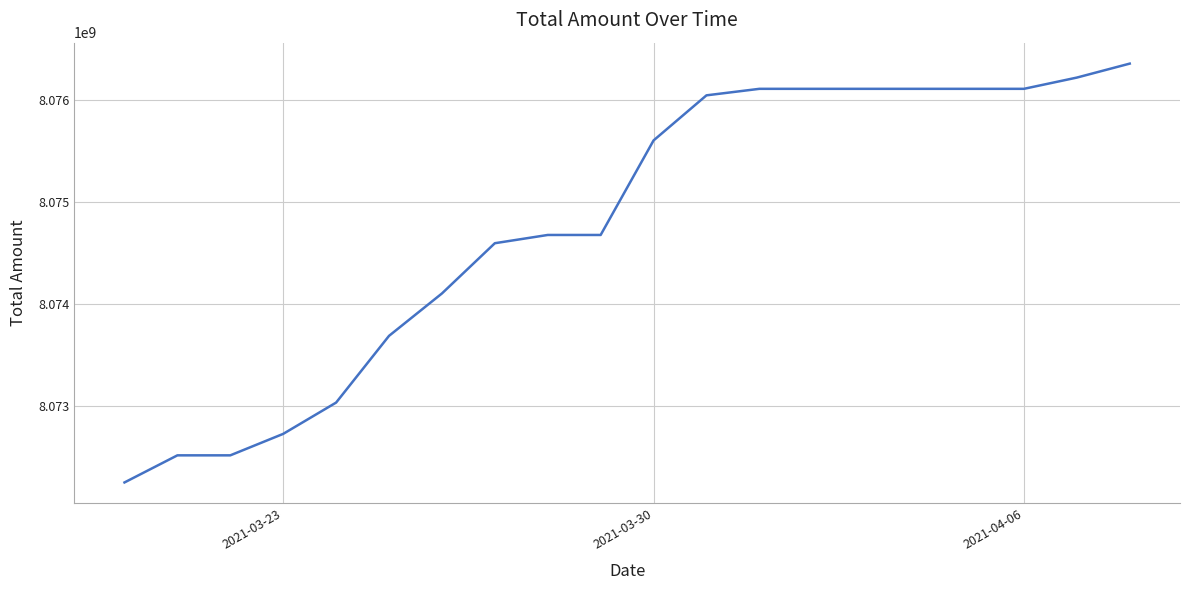

What is the greatest value displayed?

8076360693